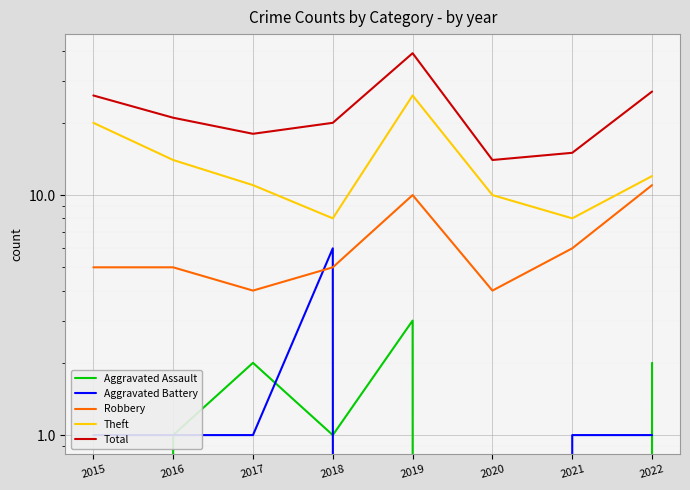

Rank the series by their maximum value, from lowest to highest.

Aggravated Assault, Aggravated Battery, Robbery, Theft, Total